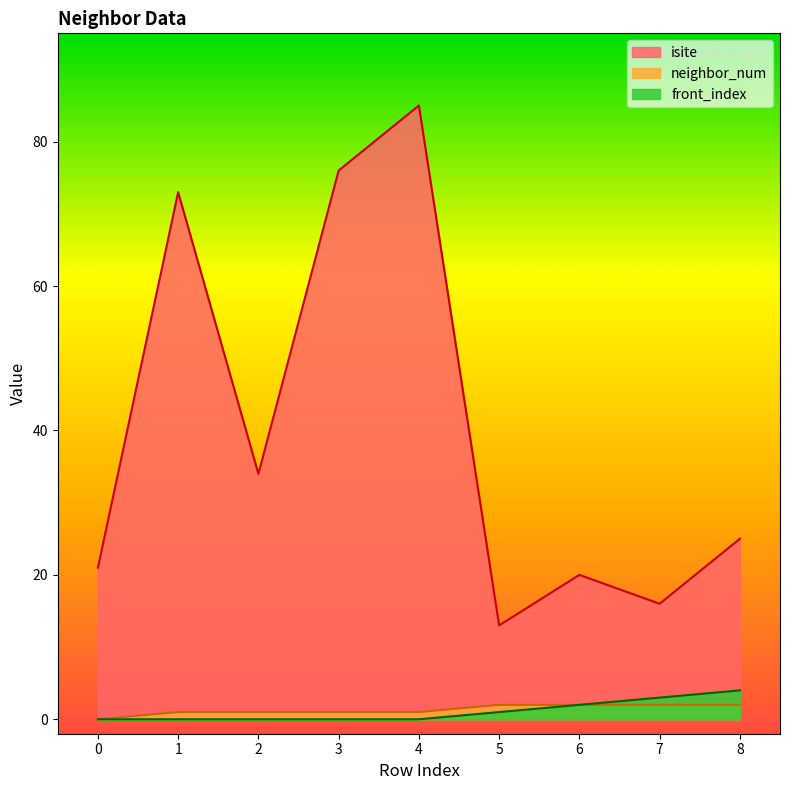

Count the number of categories in the chart.

9